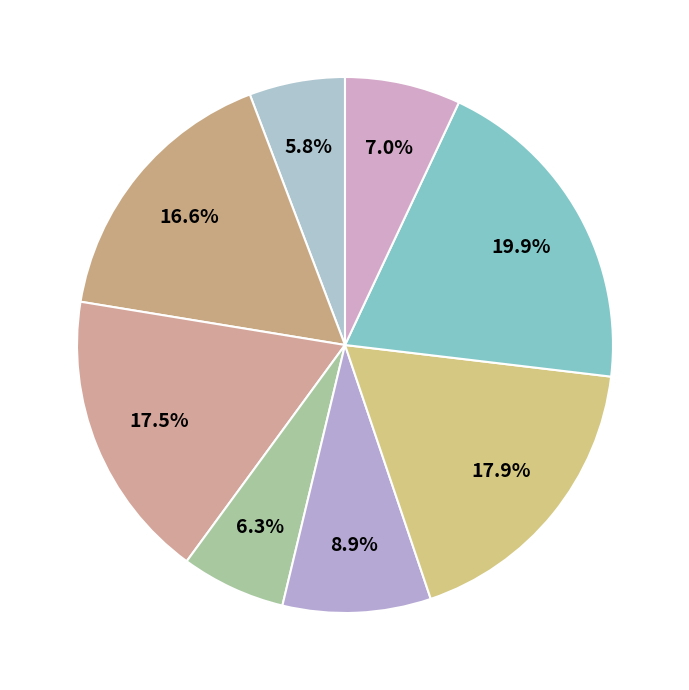

How many segments does this pie chart have?

8